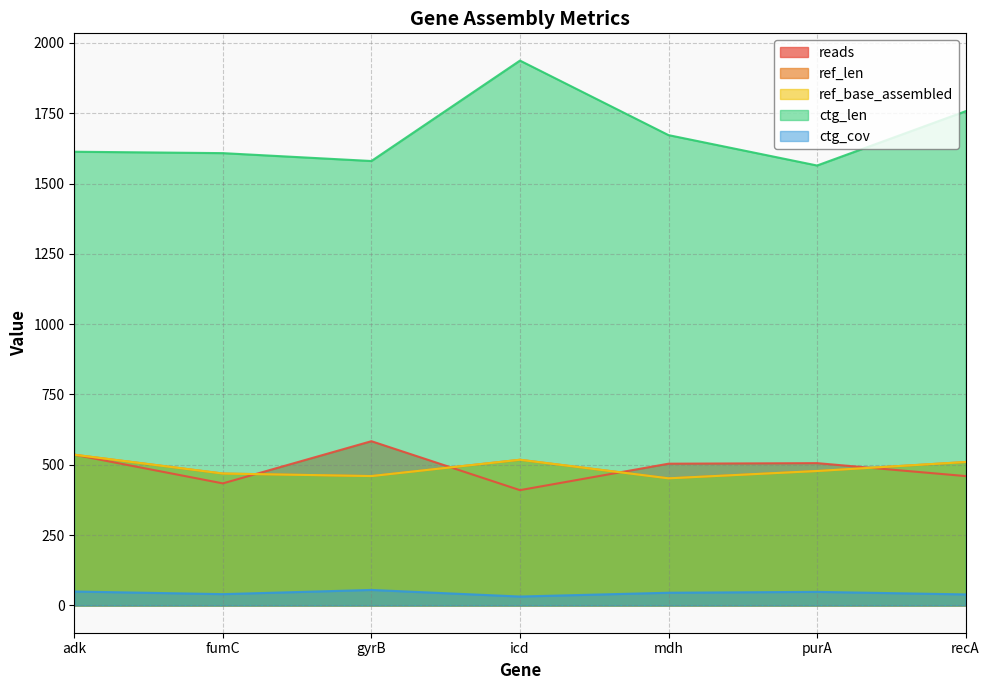

What is the label of the 1st point from the left?

adk